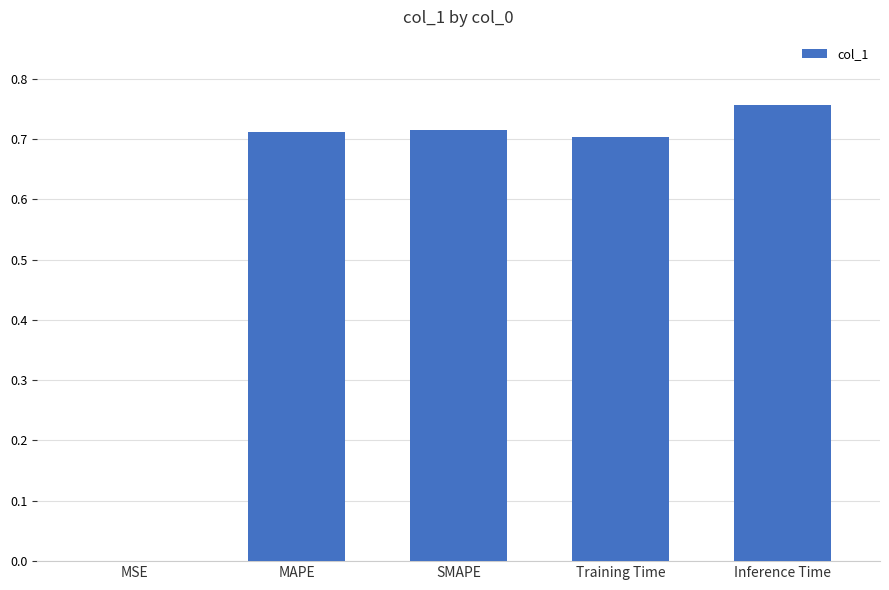

Does the chart contain stacked bars?

No